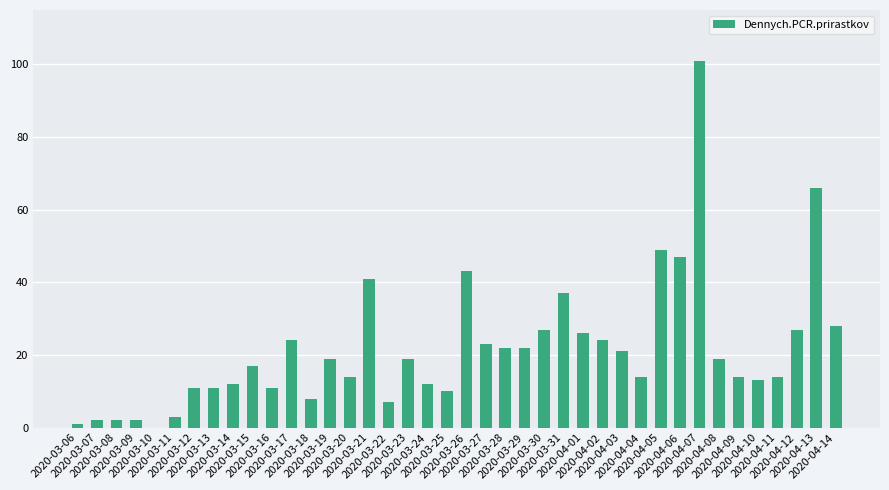

Count the number of categories in the chart.

40